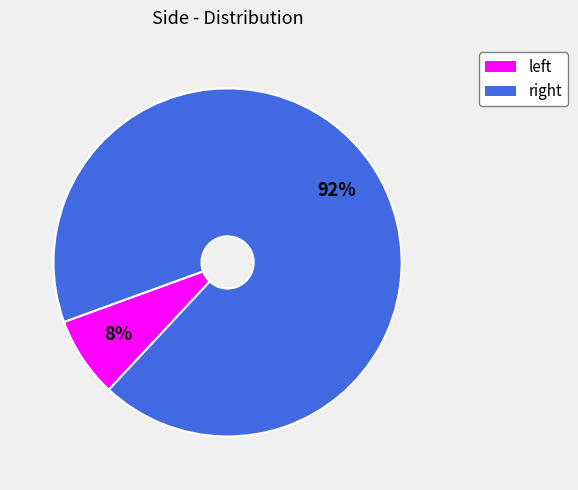

To the nearest percent, what is the average slice percentage?

50%